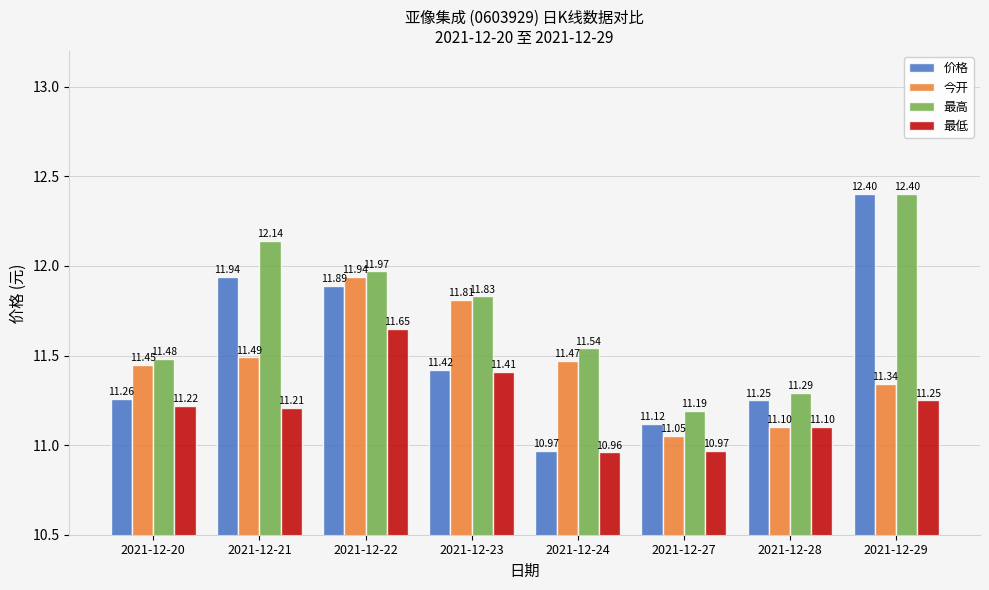

Read the 价格 value at 2021-12-29.

12.4